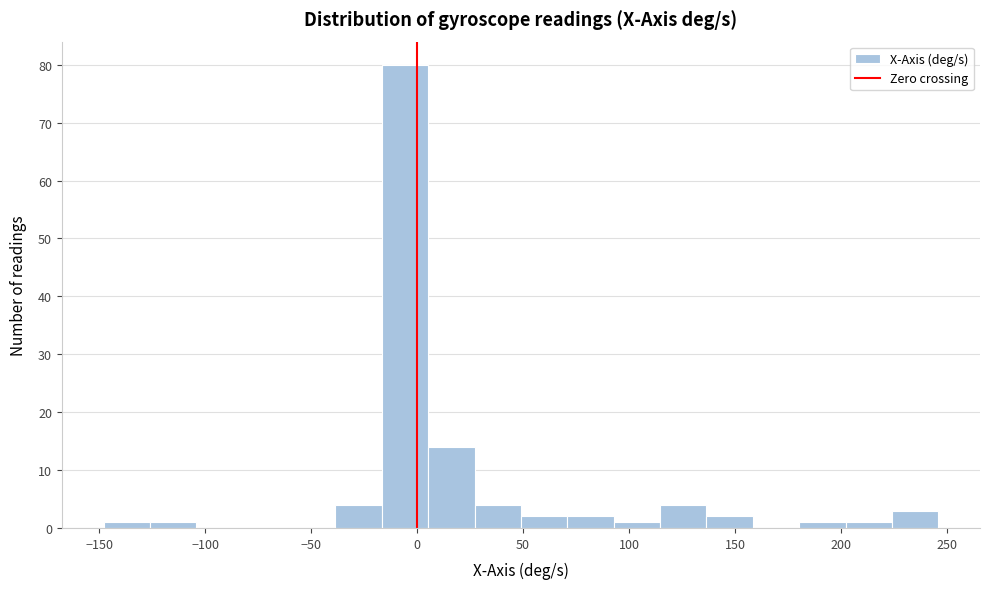

Over which range of the x-axis is the bar tallest?

-15 to 5